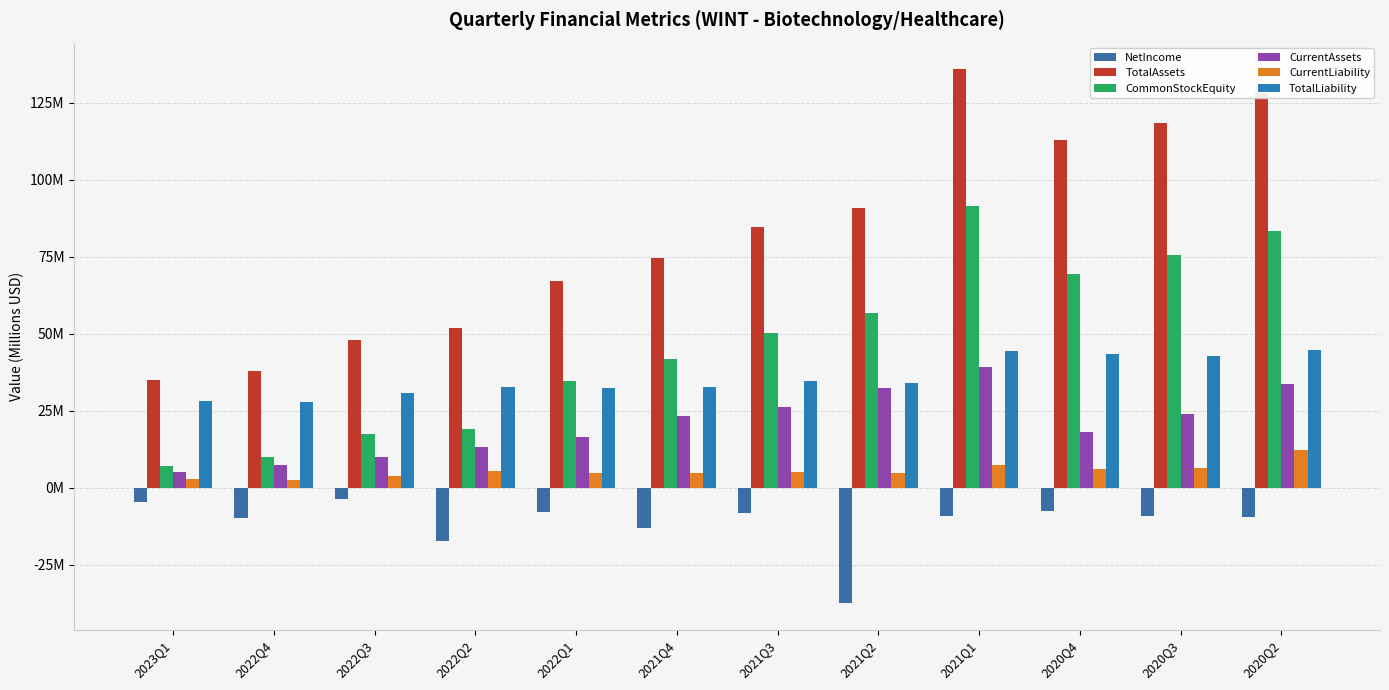

Is it true that CommonStockEquity equals 75.7 at 2020Q3?

True